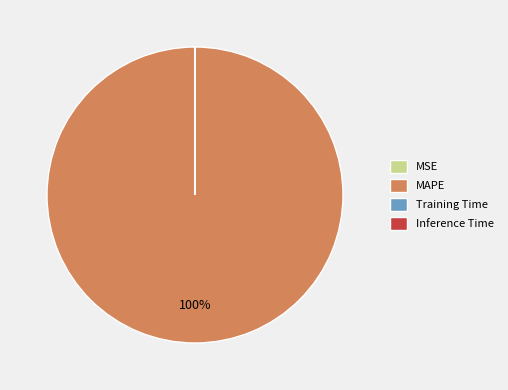

To the nearest percent, what percentage of the pie is MAPE?

100%